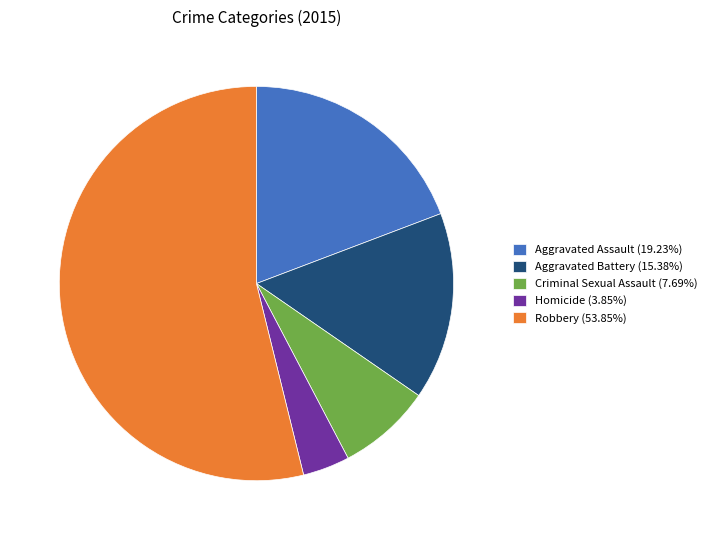

Is Robbery (53.85%) the majority of the pie?

Yes